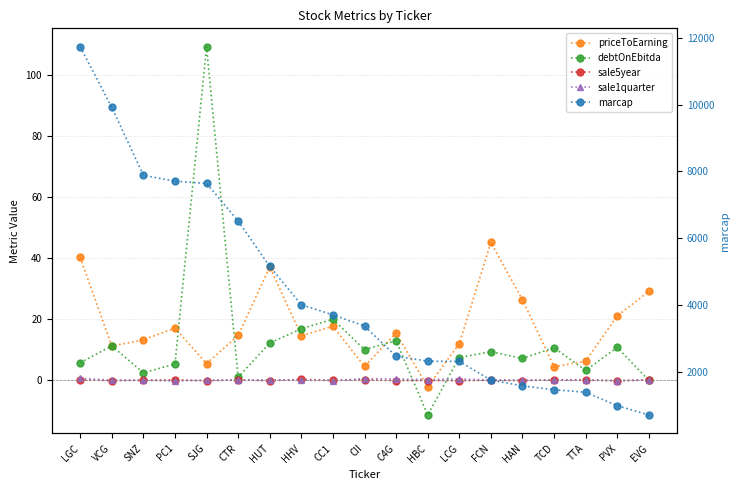

Reading left to right, list all the values displayed in this chart.

priceToEarning: LGC=40.2	VCG=11.2	SNZ=13.3	PC1=17.1	SJG=5.5	CTR=14.7	HUT=37.1	HHV=14.6	CC1=17.7	CII=4.6	C4G=15.5	HBC=-2.1	LCG=12.0	FCN=45.1	HAN=26.4	TCD=4.5	TTA=6.3	PVX=21.1	EVG=29.1
debtOnEbitda: LGC=5.8	VCG=11.3	SNZ=2.5	PC1=5.4	SJG=109.1	CTR=1.1	HUT=12.2	HHV=16.9	CC1=20.0	CII=10.1	C4G=13.0	HBC=-11.3	LCG=7.5	FCN=9.4	HAN=7.2	TCD=10.7	TTA=3.3	PVX=10.8	EVG=0.0
sale5year: LGC=0.2	VCG=-0.0	SNZ=0.1	PC1=0.2	SJG=-0.1	CTR=0.2	HUT=-0.1	HHV=0.4	CC1=0.0	CII=0.2	C4G=-0.1	HBC=-0.0	LCG=-0.1	FCN=0.1	HAN=-0.1	TCD=0.2	TTA=0.2	PVX=-0.1	EVG=0.2
sale1quarter: LGC=0.7	VCG=0.1	SNZ=0.0	PC1=-0.1	SJG=0.1	CTR=0.1	HUT=0.2	HHV=0.1	CC1=-0.0	CII=0.6	C4G=0.5	HBC=0.3	LCG=0.5	FCN=0.2	HAN=0.1	TCD=0.1	TTA=0.1	PVX=-0.0	EVG=0.1
marcap: LGC=11726.0	VCG=9912.0	SNZ=7885.0	PC1=7707.0	SJG=7642.0	CTR=6520.0	HUT=5160.0	HHV=4017.0	CC1=3714.0	CII=3380.0	C4G=2478.0	HBC=2330.0	LCG=2323.0	FCN=1763.0	HAN=1594.0	TCD=1476.0	TTA=1401.0	PVX=1000.0	EVG=721.0